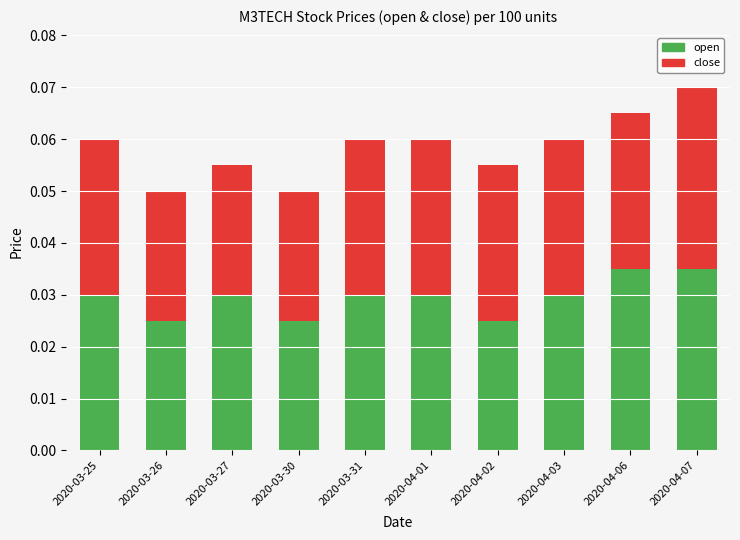

How many bars are there in total?

10